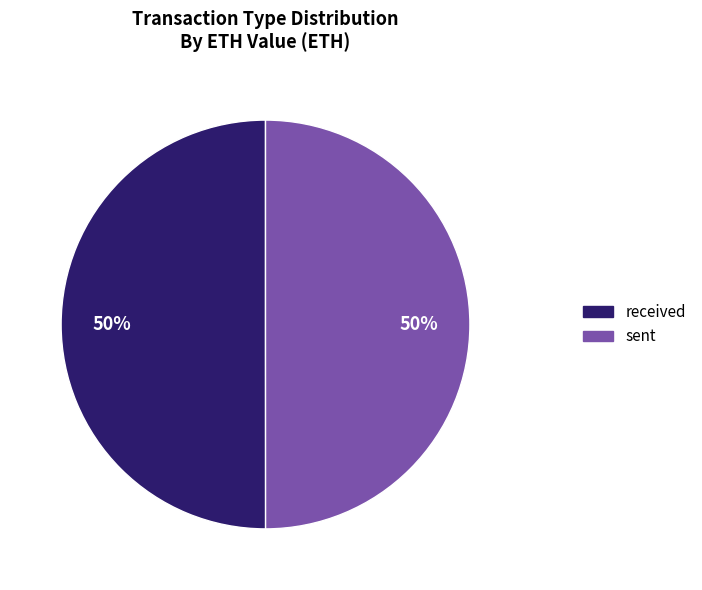

The sent slice represents 50% of the pie. True or false?

True